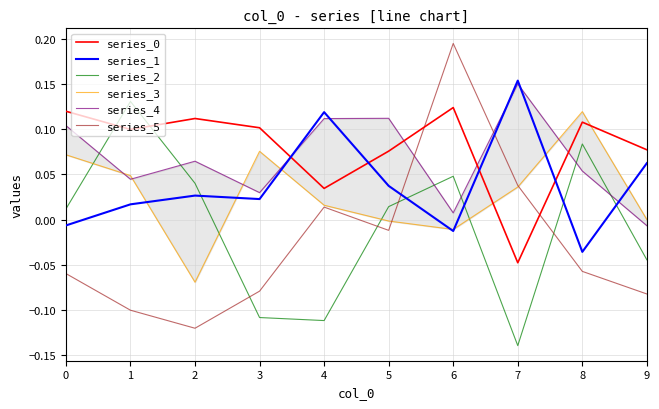

The value of series_2 at 9 is -0.0. True or false?

True